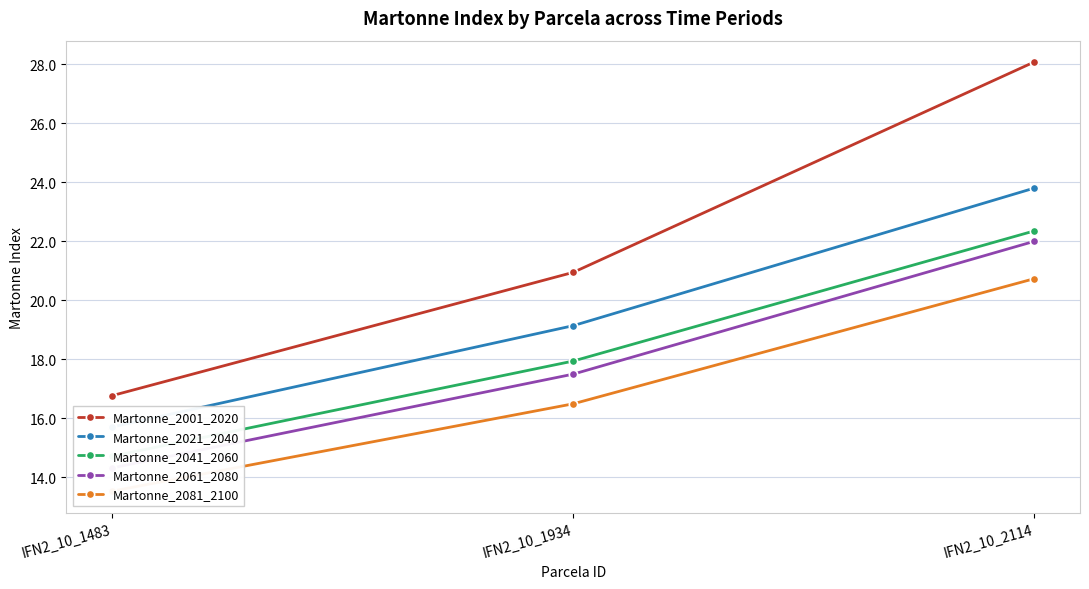

Reading right to left, extract all data points from this chart.

Martonne_2001_2020: IFN2_10_2114=28.1	IFN2_10_1934=20.9	IFN2_10_1483=16.8
Martonne_2021_2040: IFN2_10_2114=23.8	IFN2_10_1934=19.1	IFN2_10_1483=15.7
Martonne_2041_2060: IFN2_10_2114=22.3	IFN2_10_1934=17.9	IFN2_10_1483=14.7
Martonne_2061_2080: IFN2_10_2114=22.0	IFN2_10_1934=17.5	IFN2_10_1483=14.3
Martonne_2081_2100: IFN2_10_2114=20.7	IFN2_10_1934=16.5	IFN2_10_1483=13.5